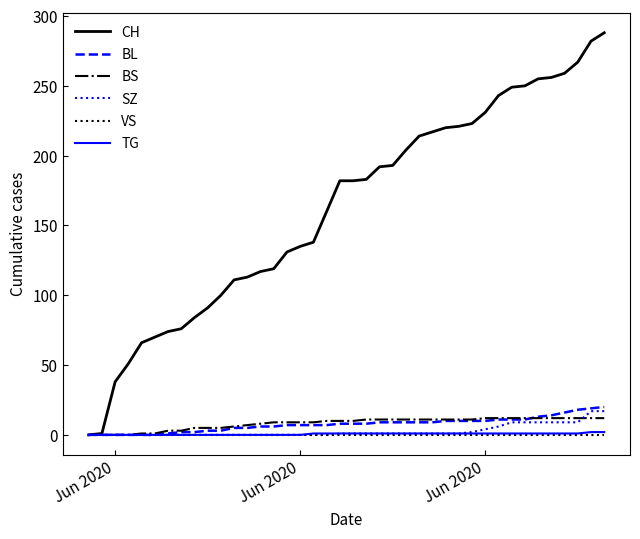

Which series has the largest total across all categories?

CH